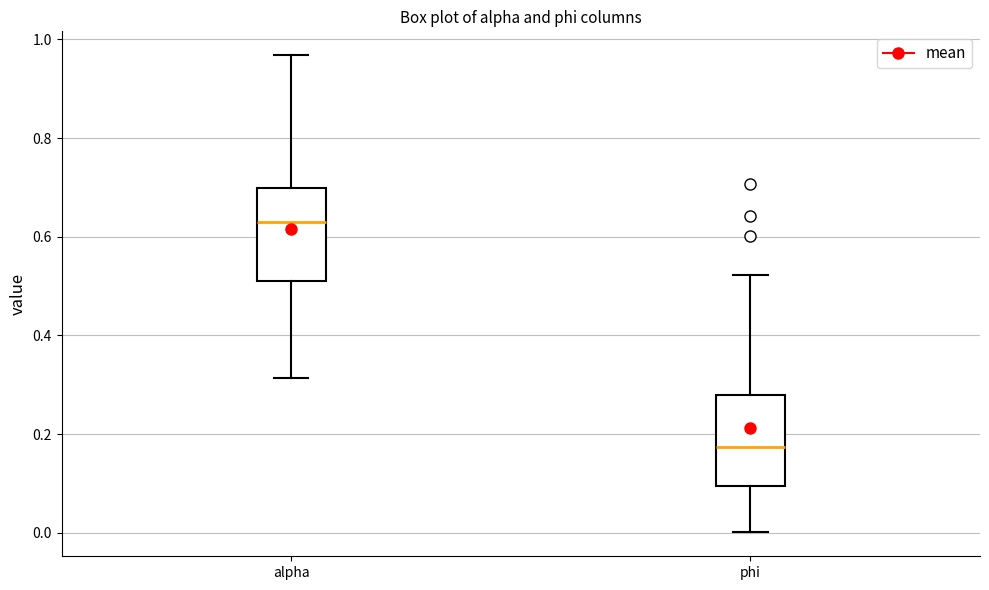

Reading left to right, transcribe this box plot: for each box, give where its median line is, the range the box spans, and where its two whiskers end, as read against the y-axis. The values are not printed on the chart, so give them approximately, as read against the axis.

alpha: median 0.62, box 0.52 to 0.70, whiskers 0.32 to 0.96
phi: median 0.18, box 0.10 to 0.28, whiskers 0.00 to 0.52